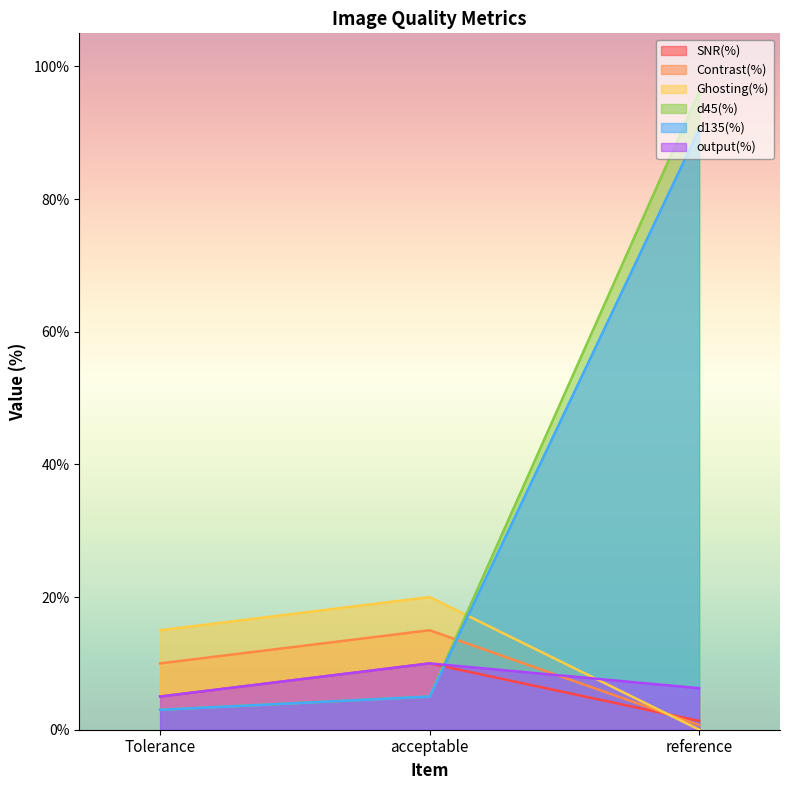

What are all the series names shown in the legend?

SNR(%), Contrast(%), Ghosting(%), d45(%), d135(%), output(%)